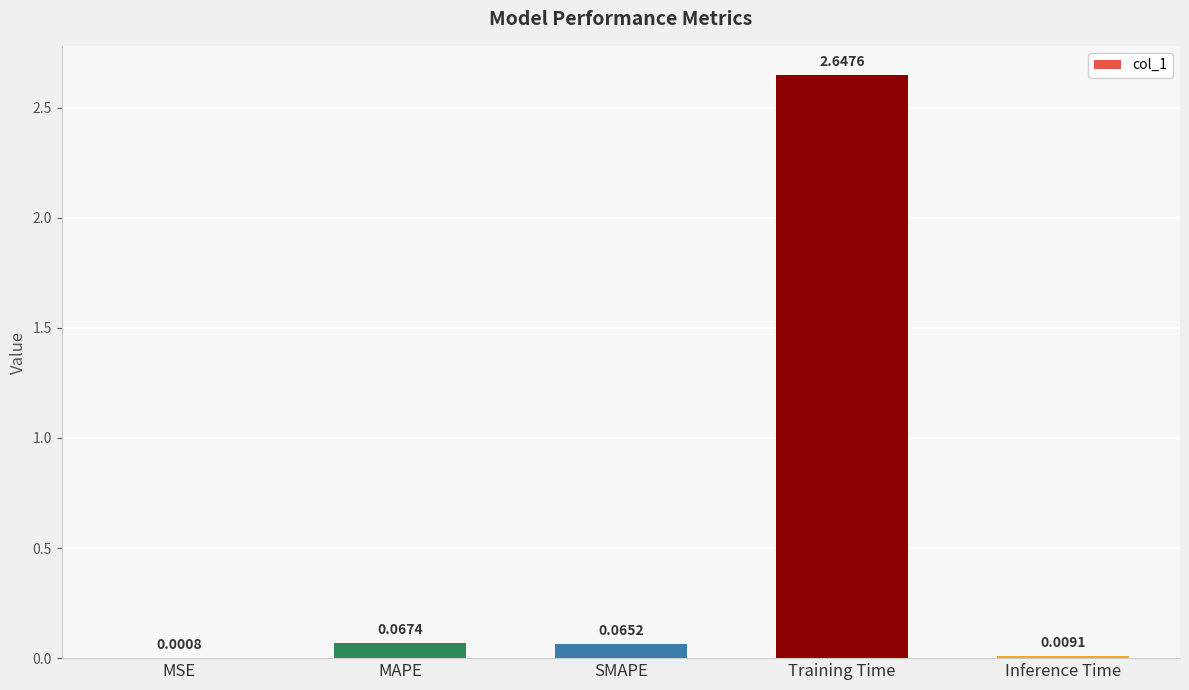

What is the change in value from MSE to SMAPE?

+0.1